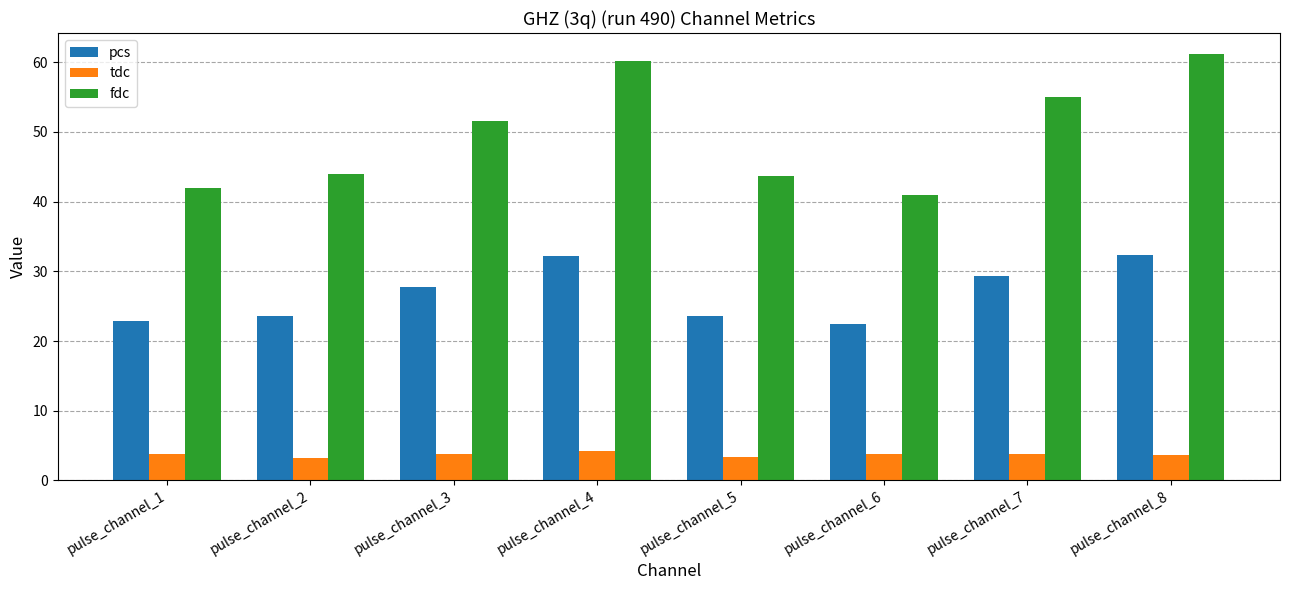

What is the total value across all series at pulse_channel_4?

96.7